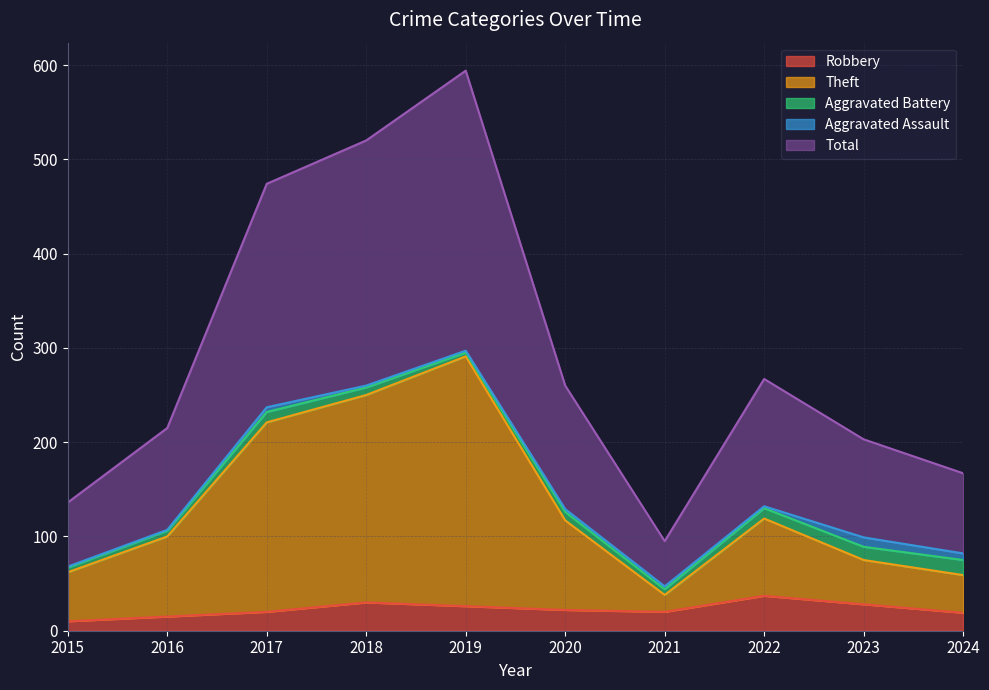

What is the maximum value for Theft?

291